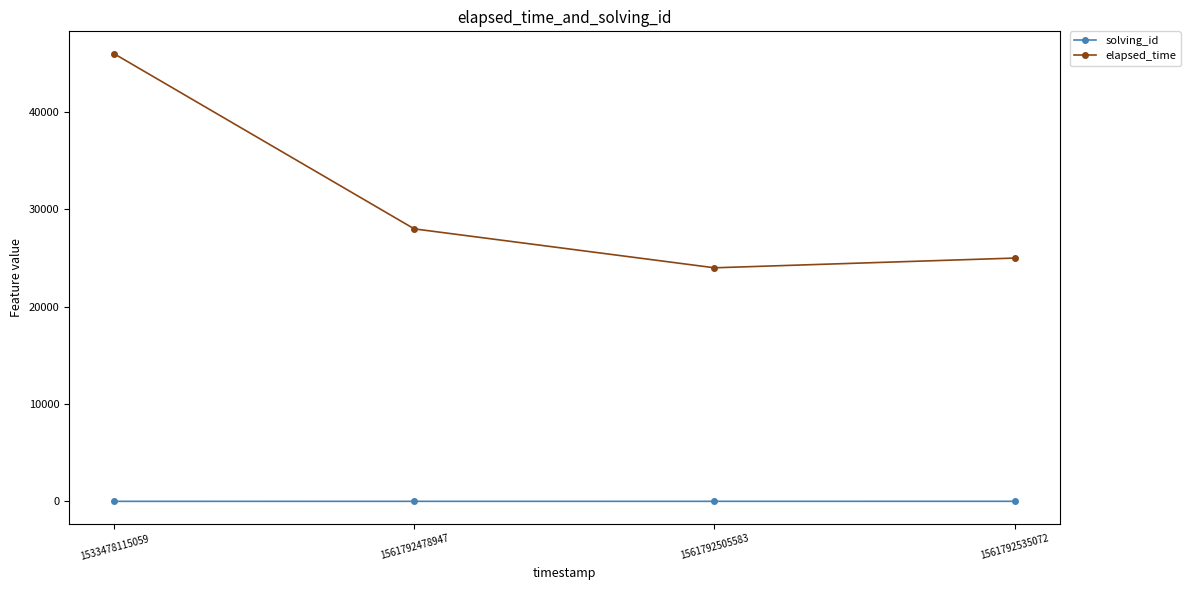

Where is elapsed_time nearest to the value 35000?

1561792478947